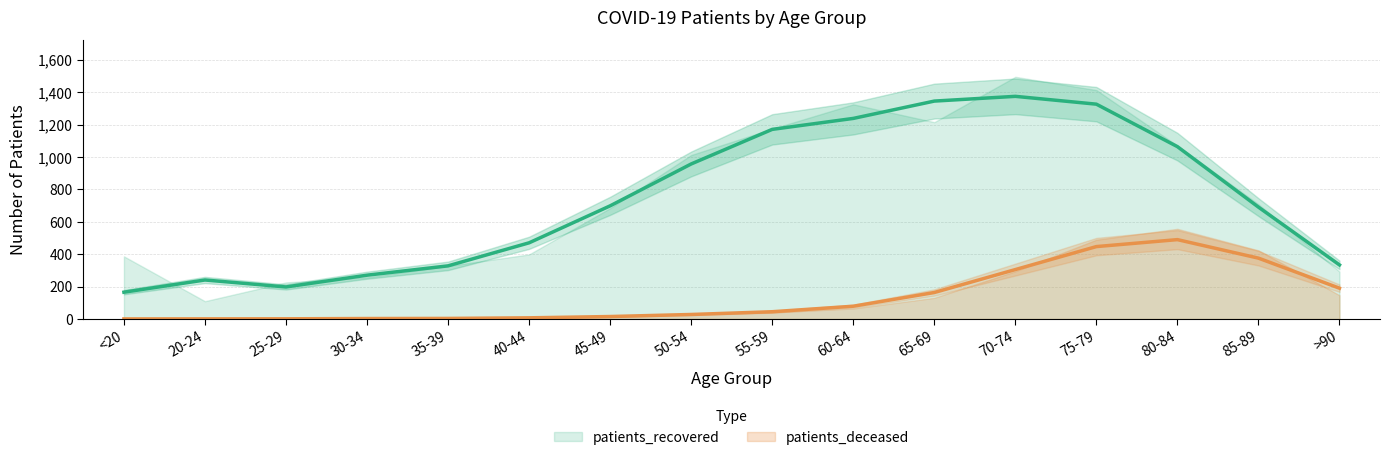

What is the spread (max minus min) of values at 80-84?

574.3